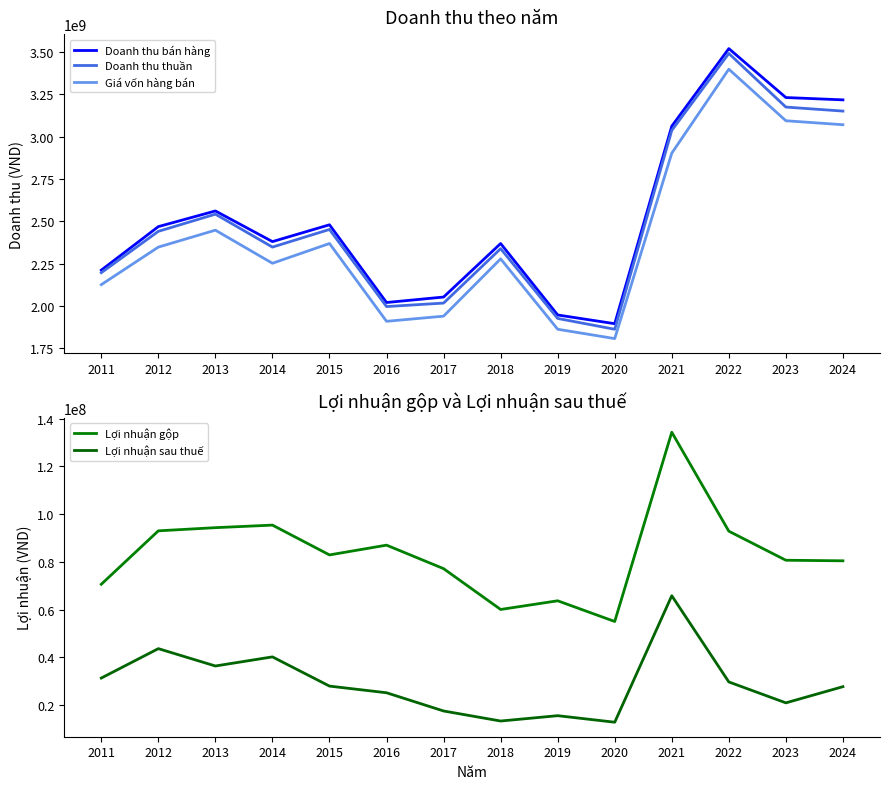

How many values in the Giá vốn hàng bán series exceed 2347980403?

6